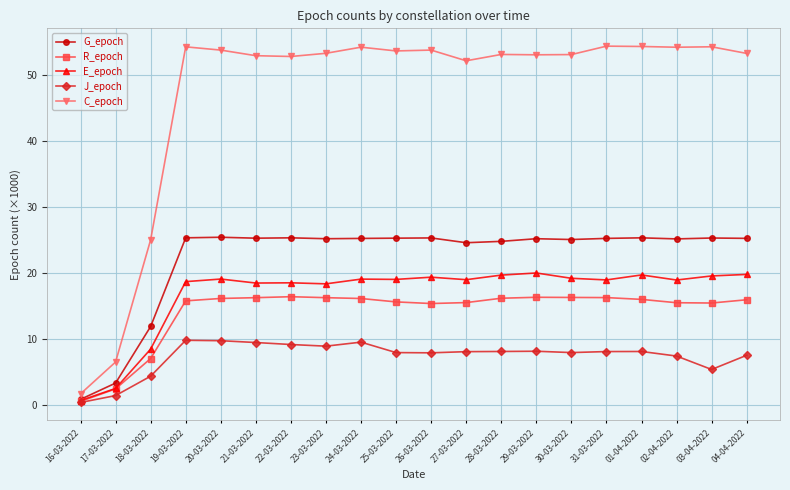

What is the total value across all series at 21-03-2022?

122.5